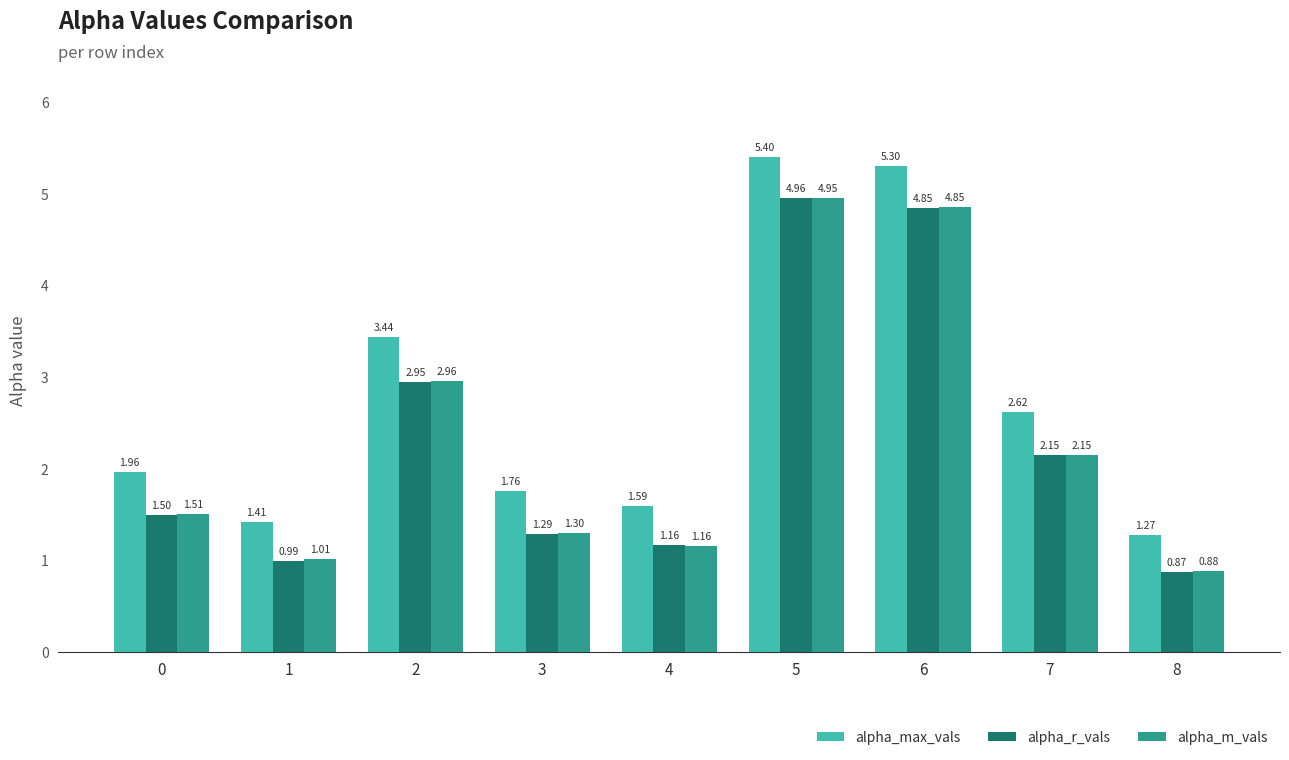

Which category has the lowest value in the alpha_r_vals series?

8